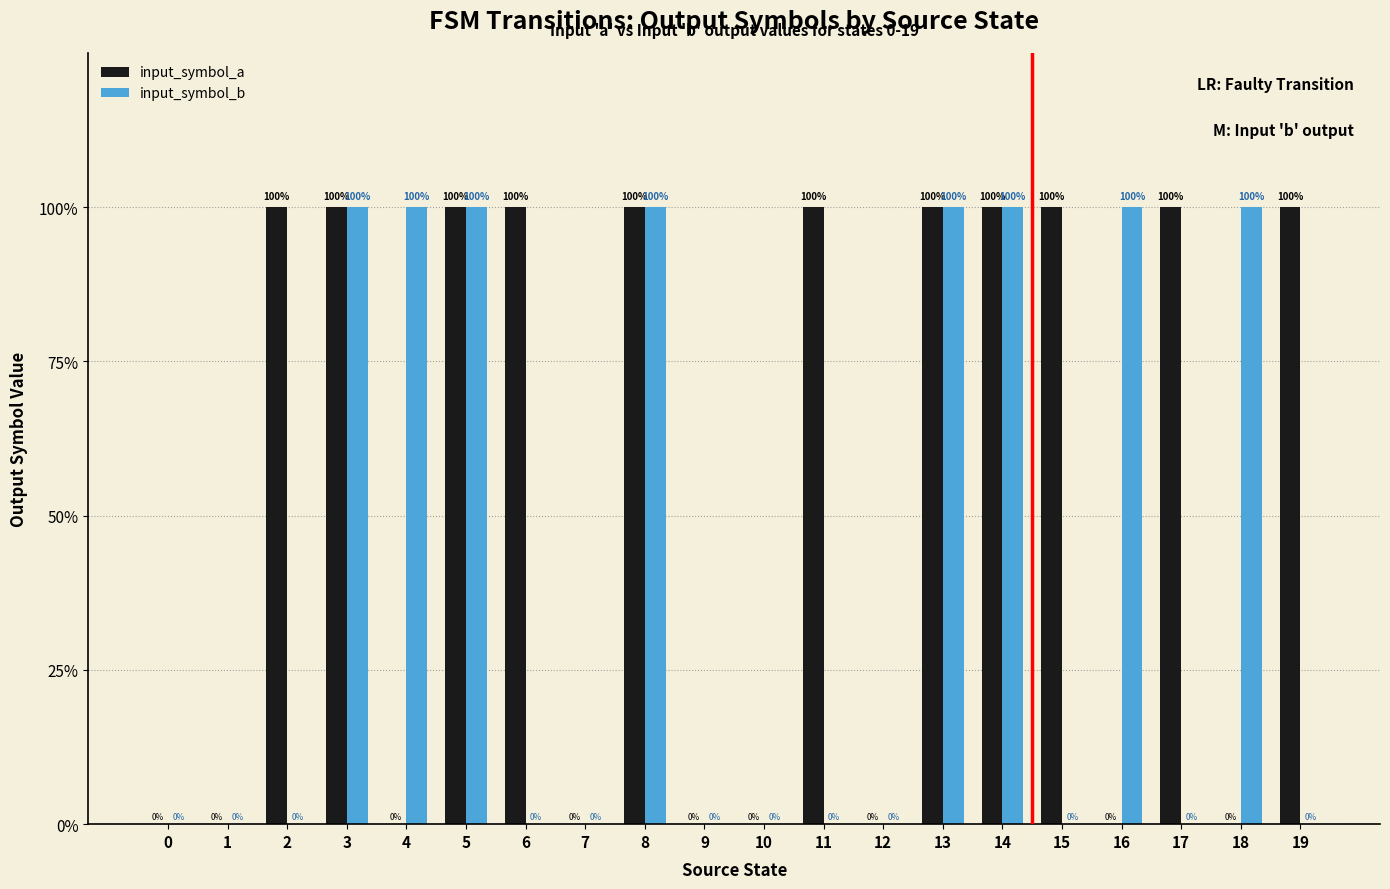

How many input_symbol_b values are between 0 and 1?

20